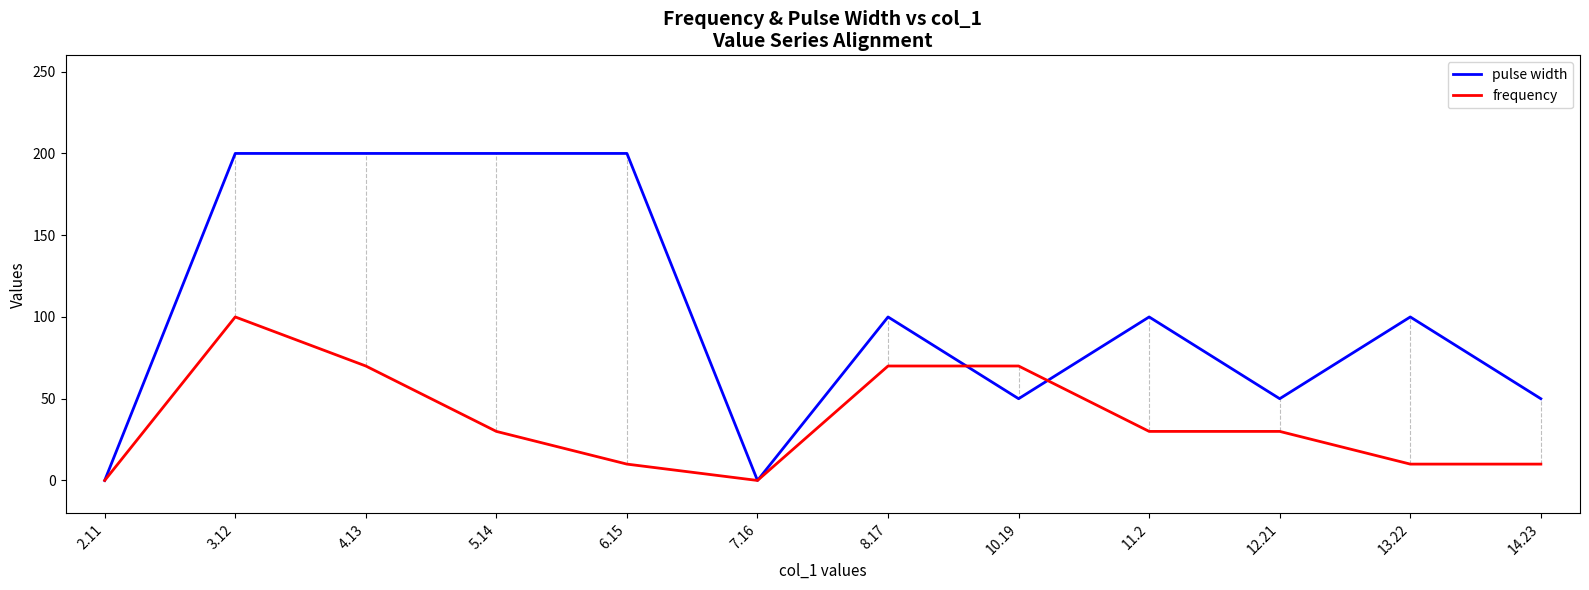

What is the average value of the frequency series?

36